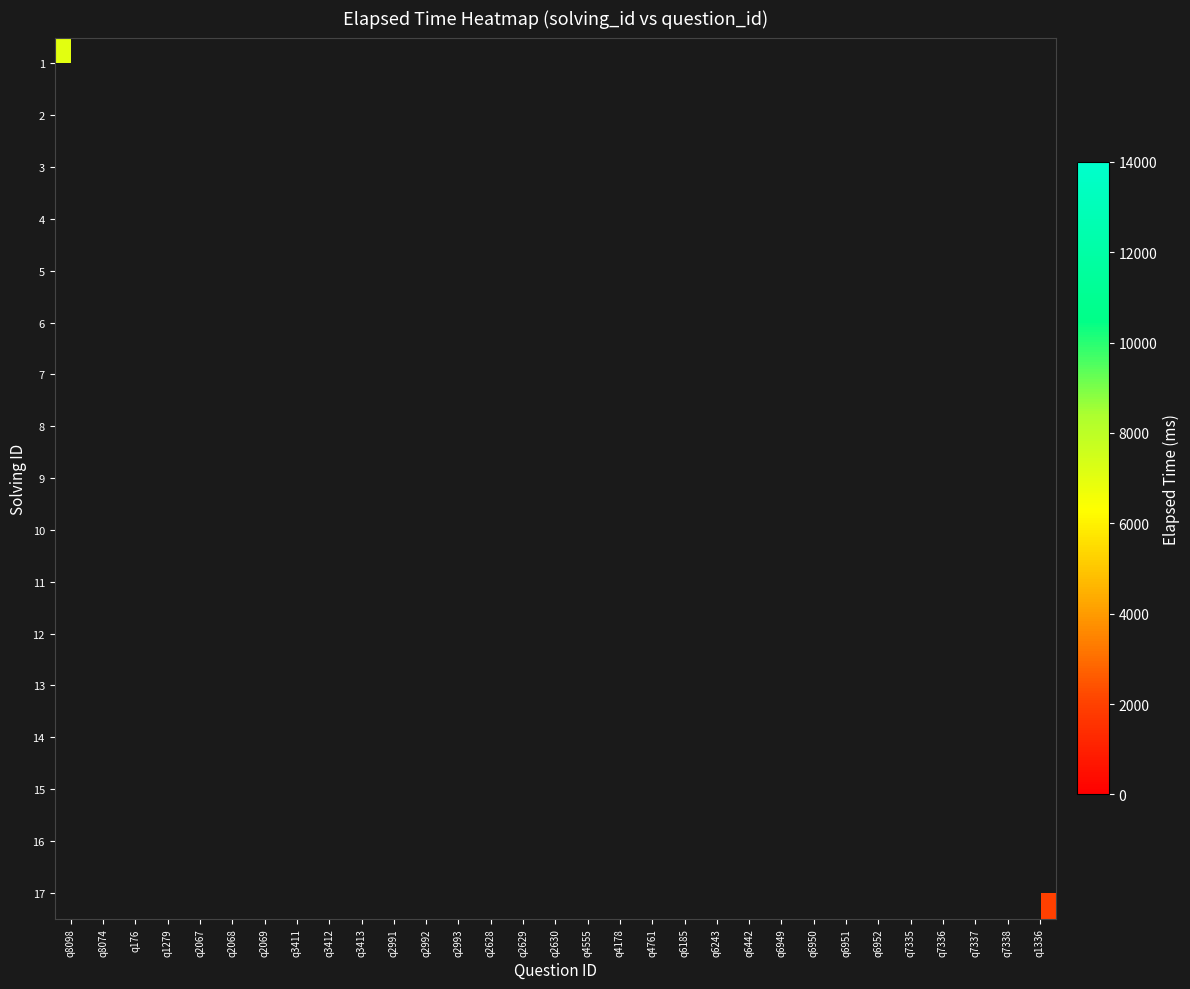

Which has a higher value, q2993 or q6442?

q6442